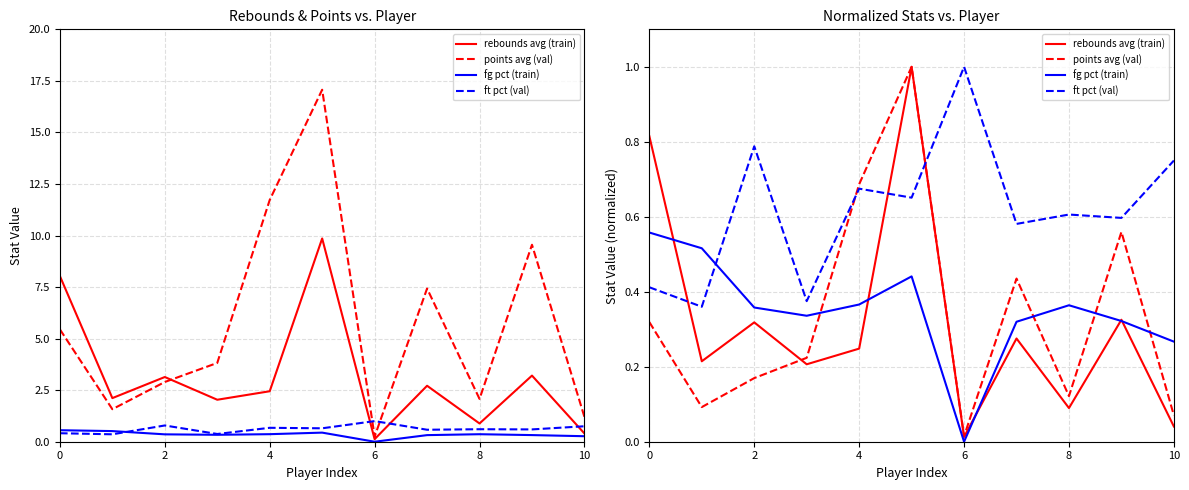

What is the sum of all rebounds avg (train) values?

3.5